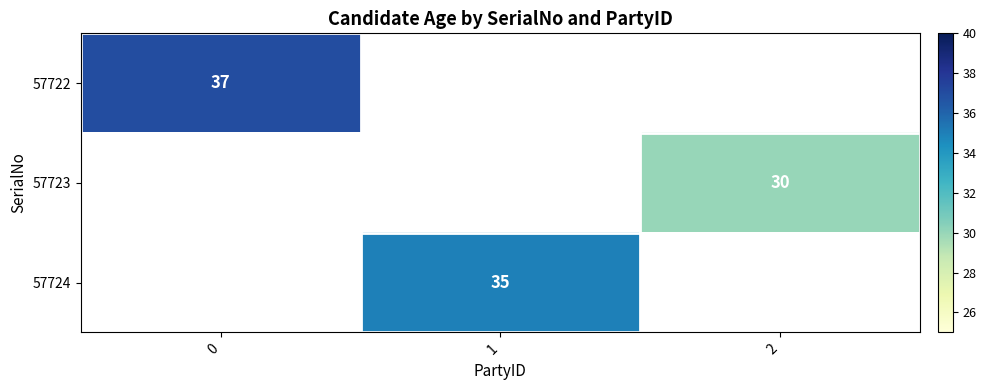

At how many categories does at least one series exceed 34?

2